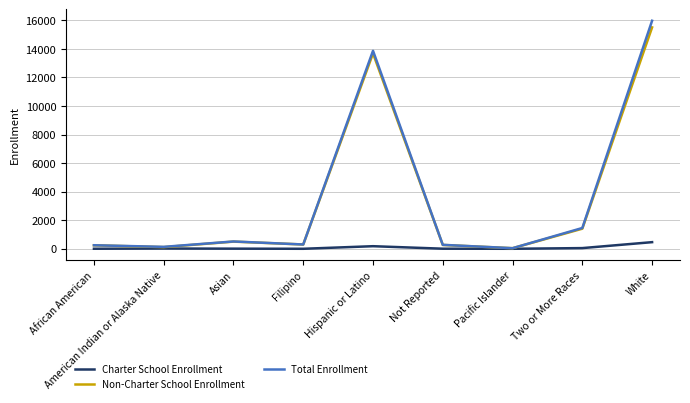

Does the chart display data point markers on the line(s)?

No